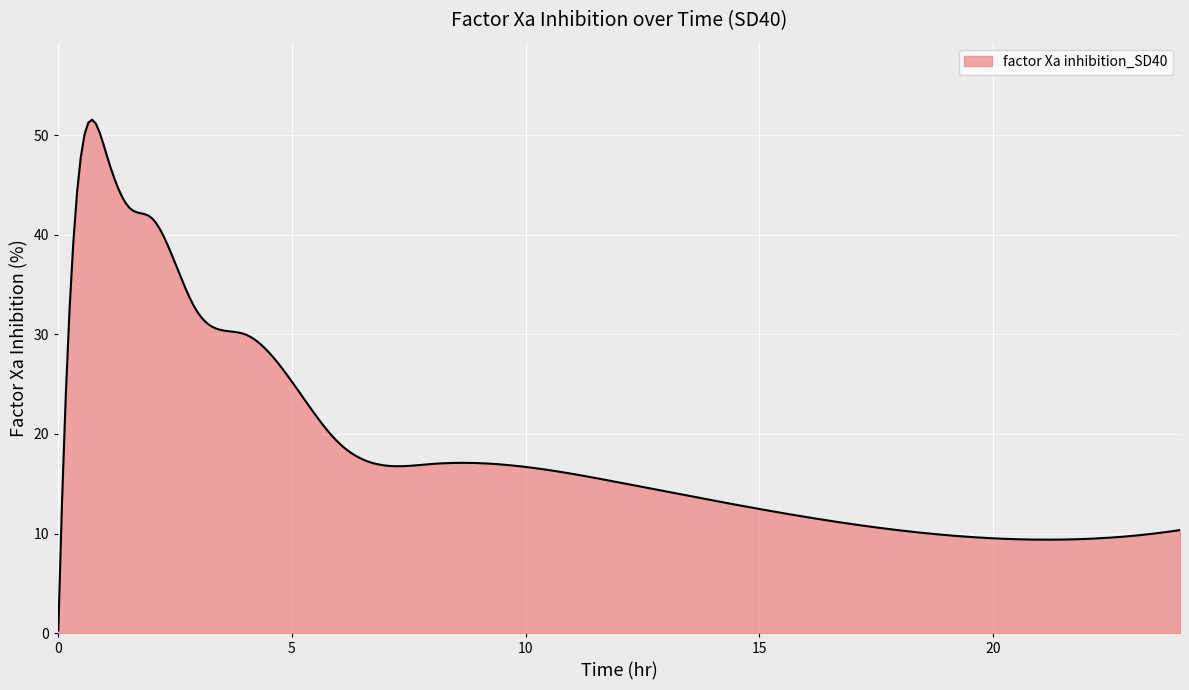

What is the greatest value displayed?

51.5